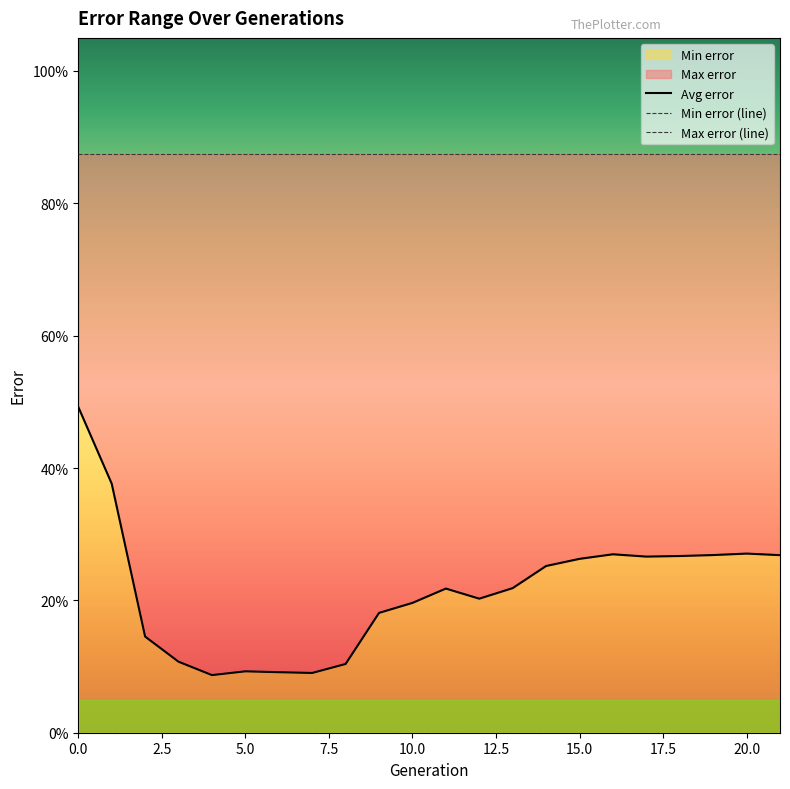

Rank the series at 18 from highest to lowest value.

Max error (line), Avg error, Min error (line)